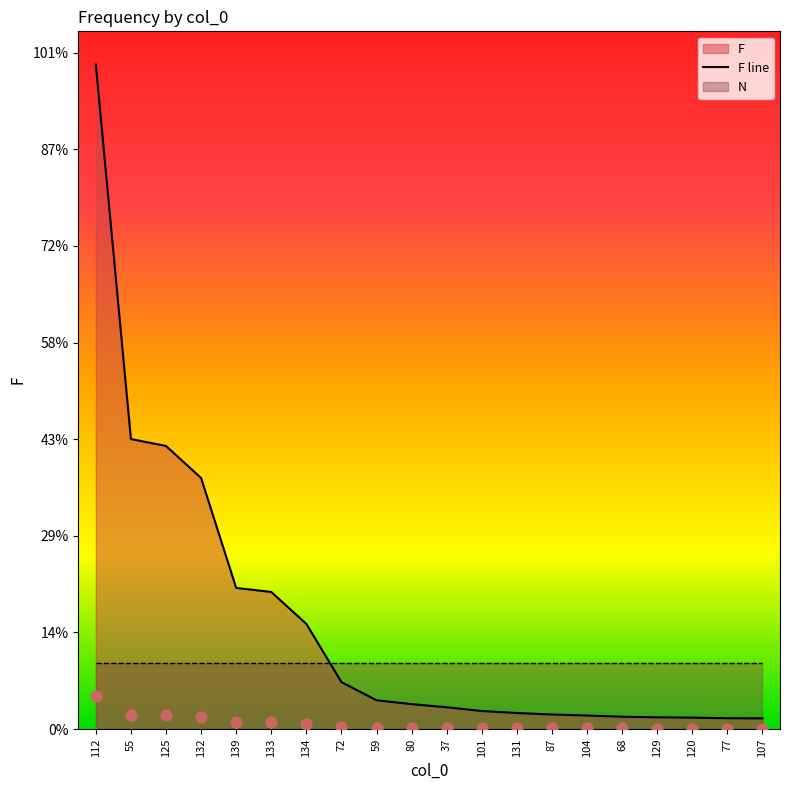

What is the change in value from 125 to 68?

-7004